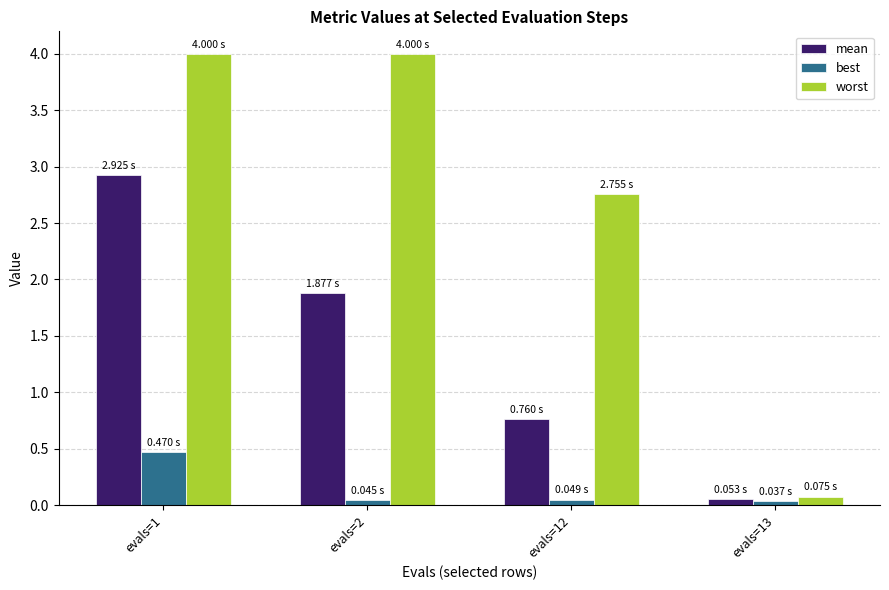

Which category has the highest value in the mean series?

evals=1